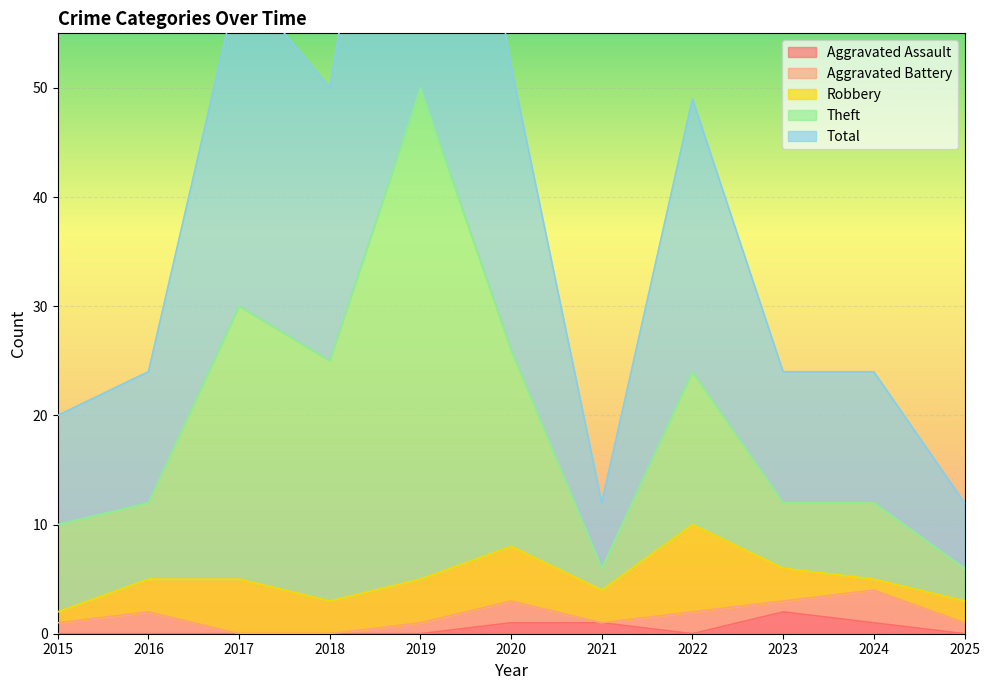

The Aggravated Assault series shows -1 at 2022. True or false?

False